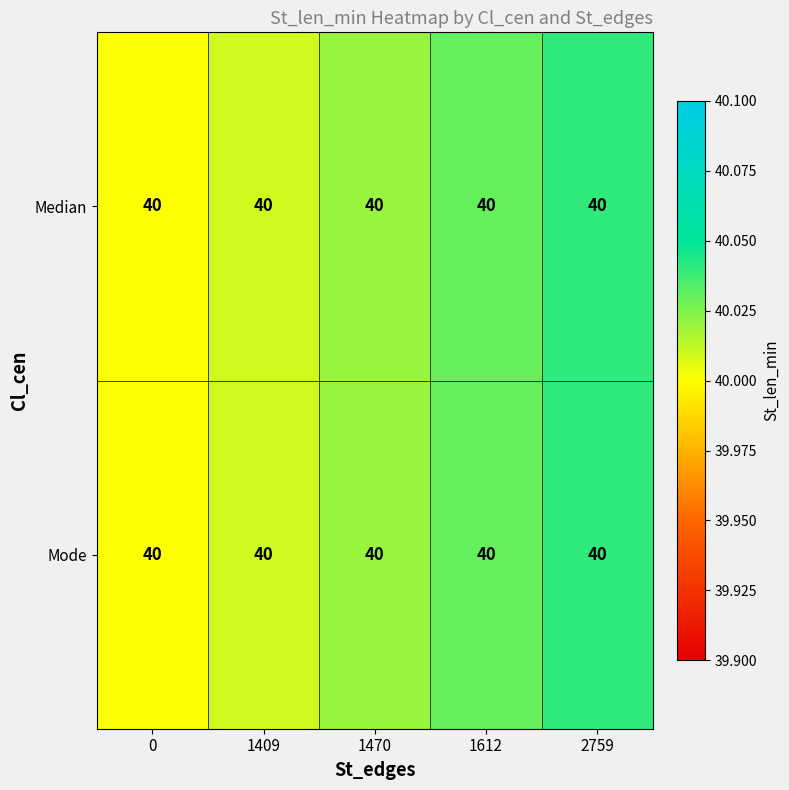

Reading left to right, transcribe all the data shown in this chart.

Median: 0=40.0	1409=40.0	1470=40.0	1612=40.0	2759=40.0
Mode: 0=40.0	1409=40.0	1470=40.0	1612=40.0	2759=40.0